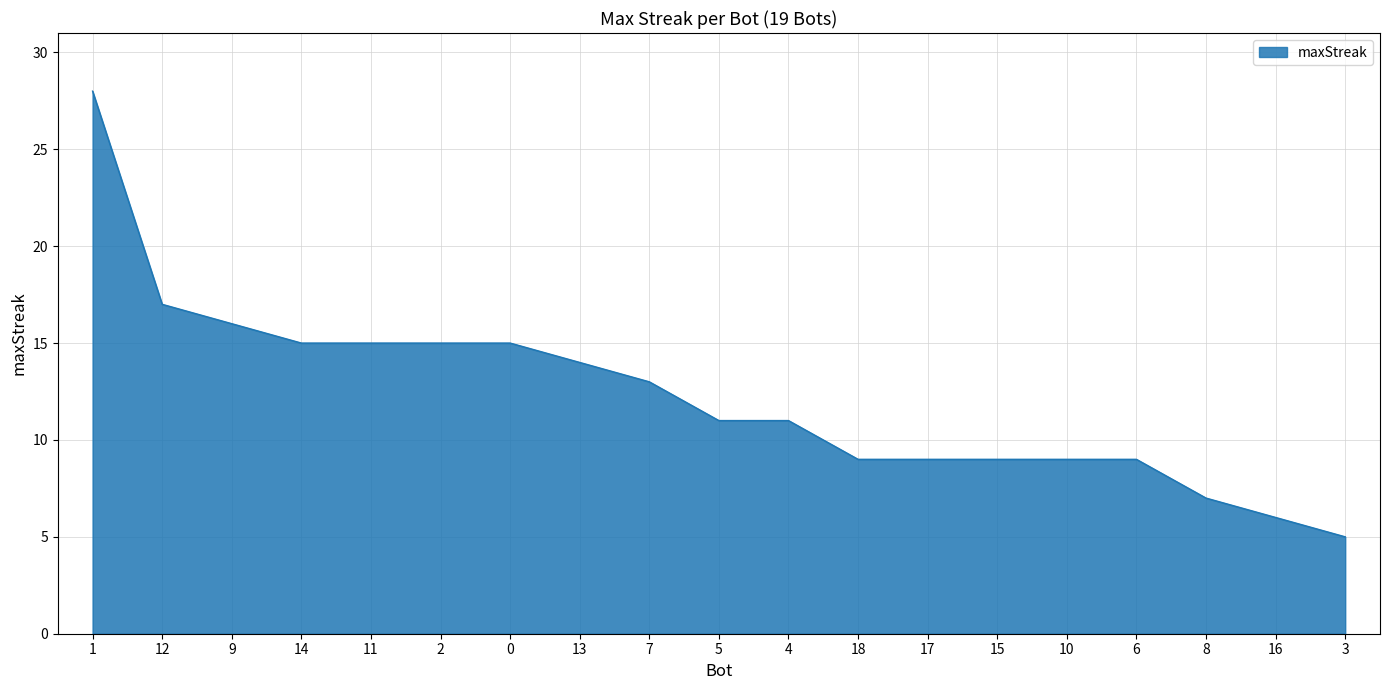

At which label is the value closest to 16?

9